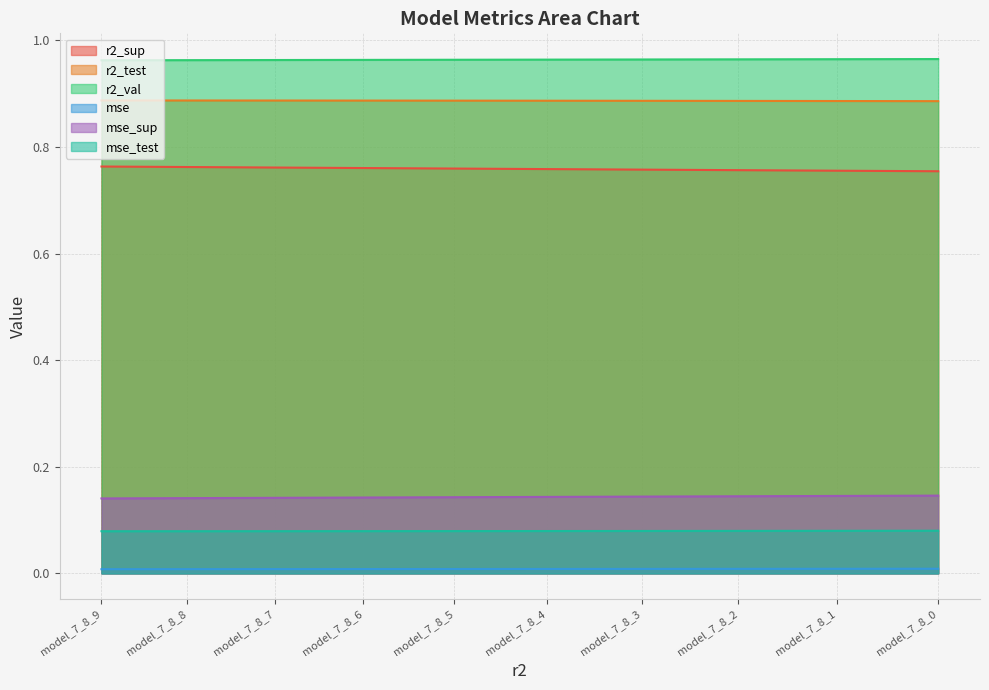

Which series changed the most between model_7_8_9 and model_7_8_4?

r2_sup